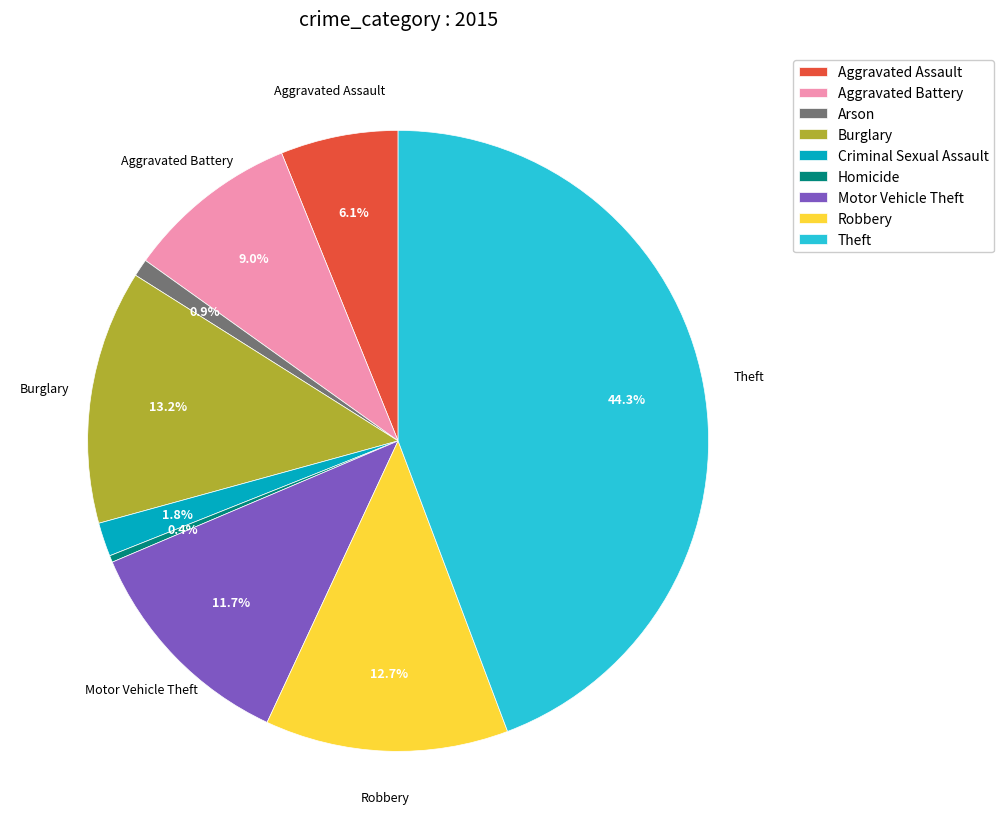

How many slices are in this pie chart?

9